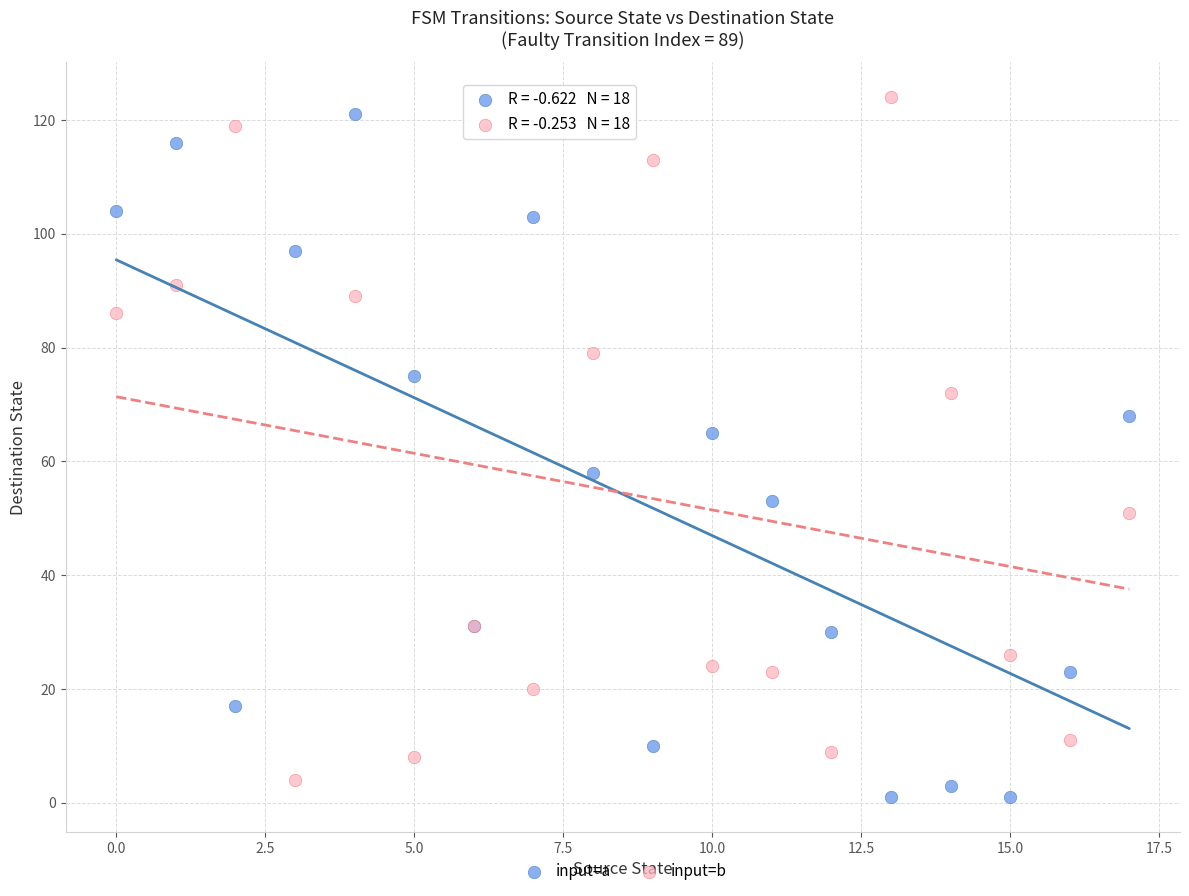

What are all the series names shown in the legend?

input=a, input=b